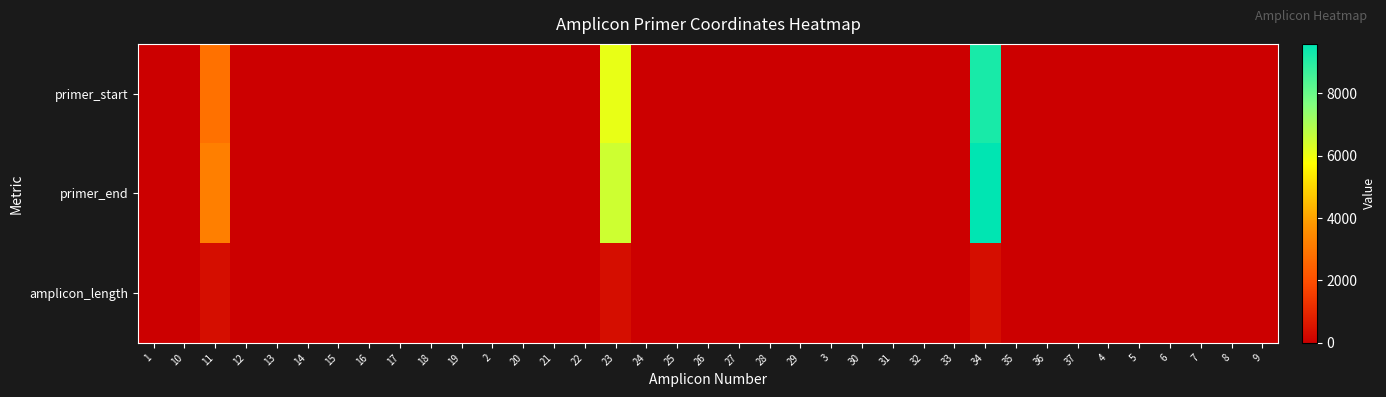

What is the total value across all series at 11?

6412